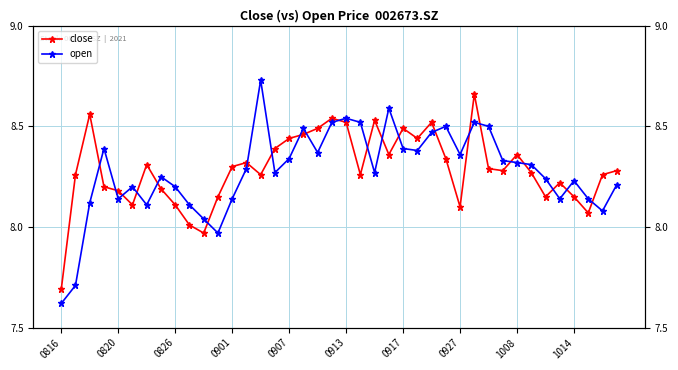

After their last crossing, which series has the higher values: close or open?

close